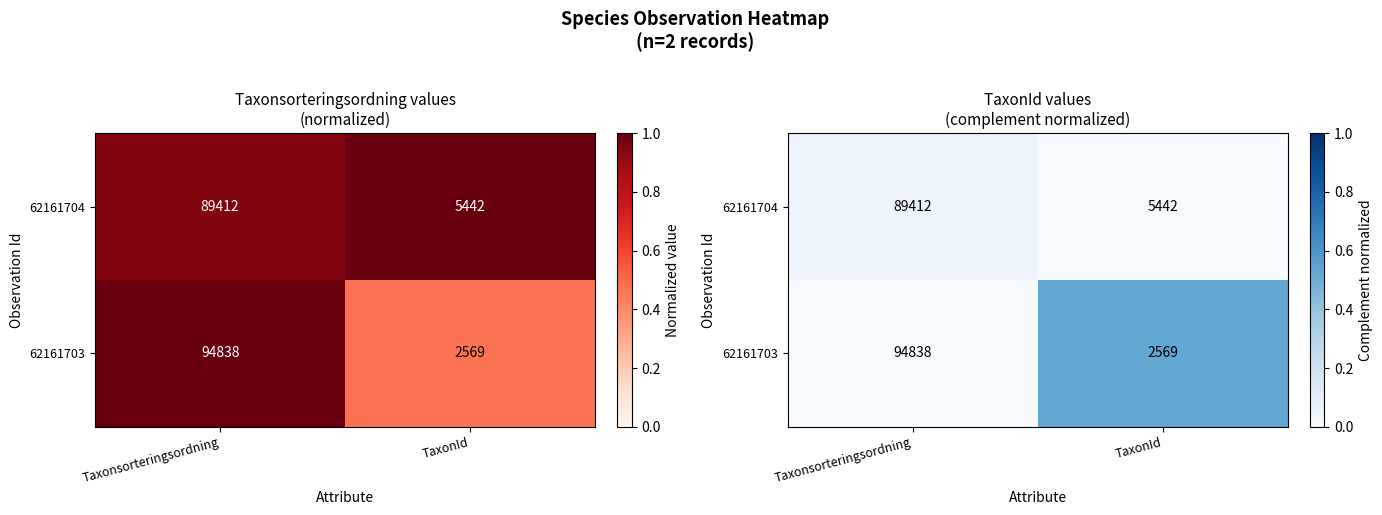

List the series in order of their overall mean, highest first.

62161703, 62161704